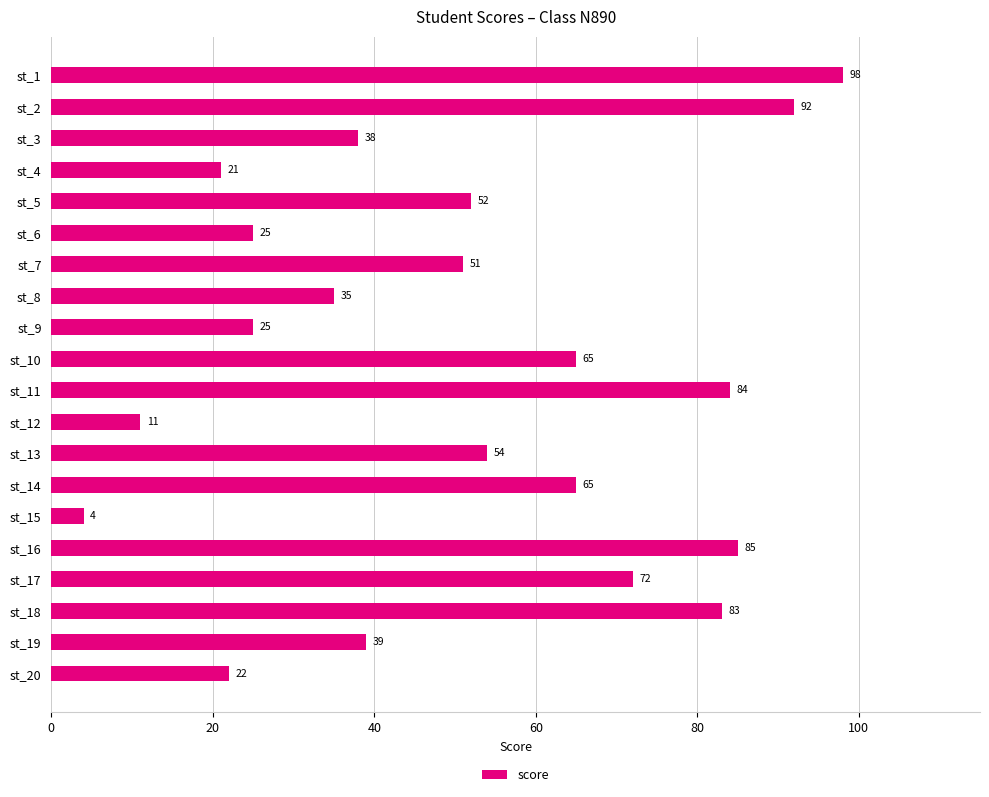

What is the greatest value displayed?

98